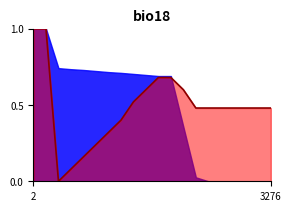

What is the difference between the maximum and second lowest values?

0.9